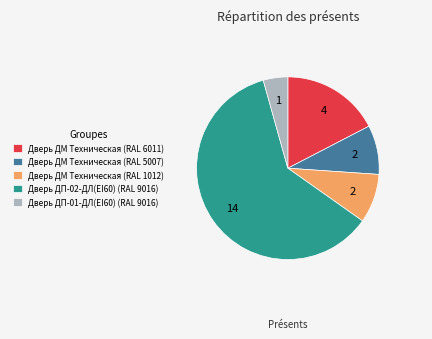

Is it true that Дверь ДМ Техническая (RAL 1012) is 9% of the pie?

True